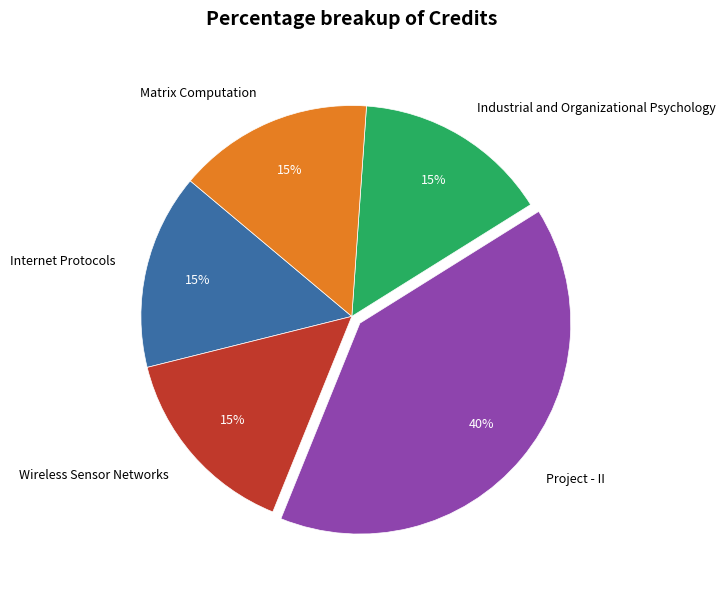

Is Wireless Sensor Networks the majority of the pie?

No